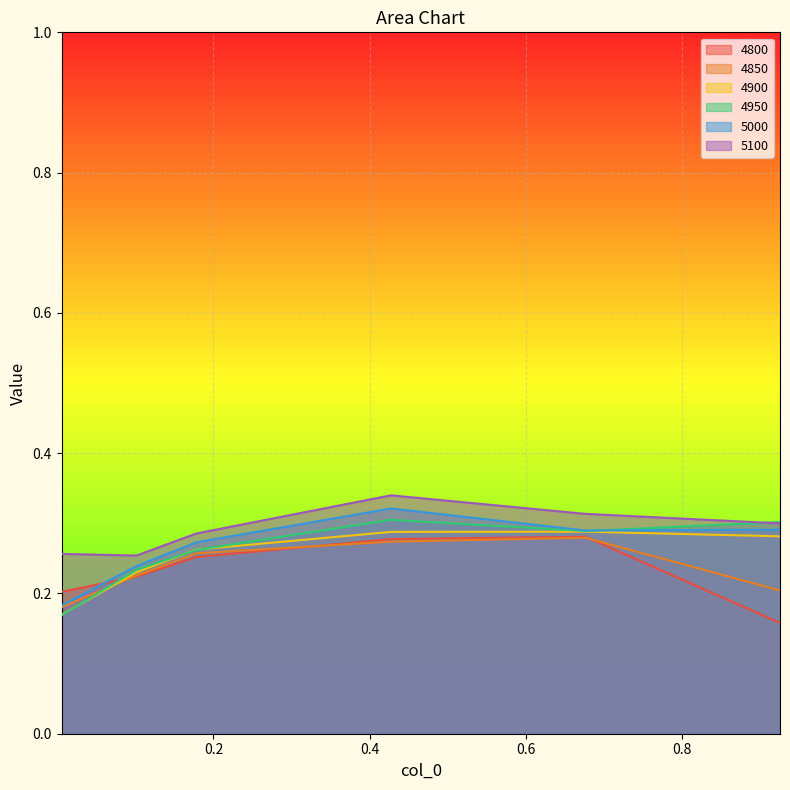

What is the smallest value displayed?

0.2